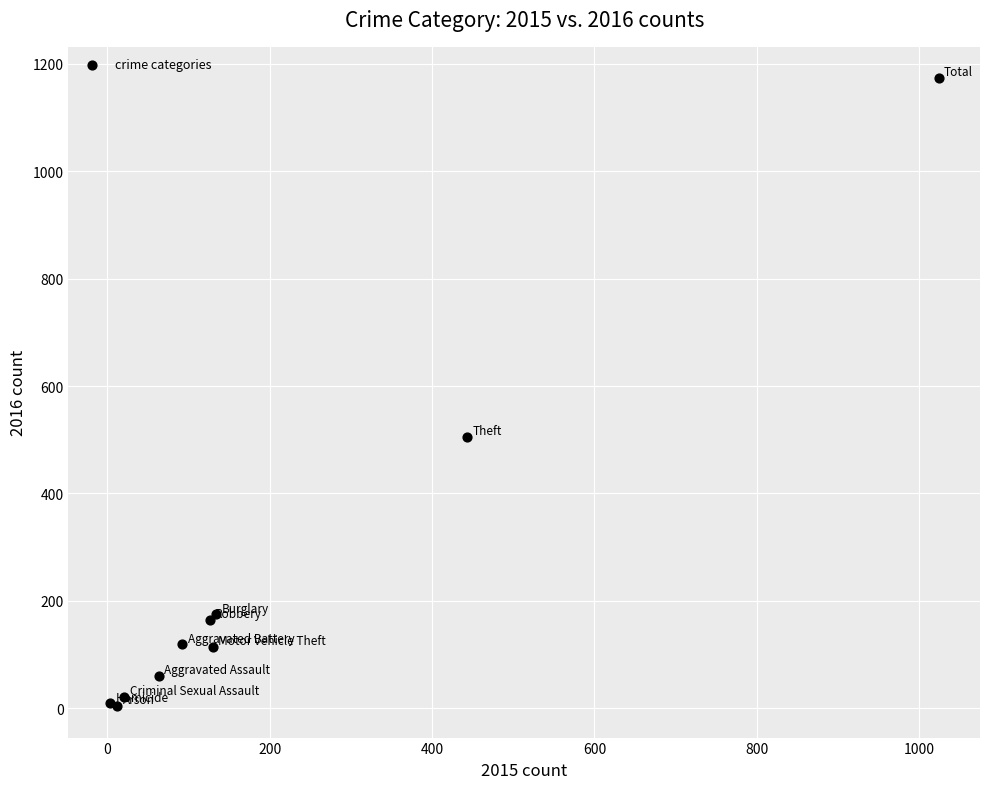

What Y value in the scatter plot is closest to 588?

505